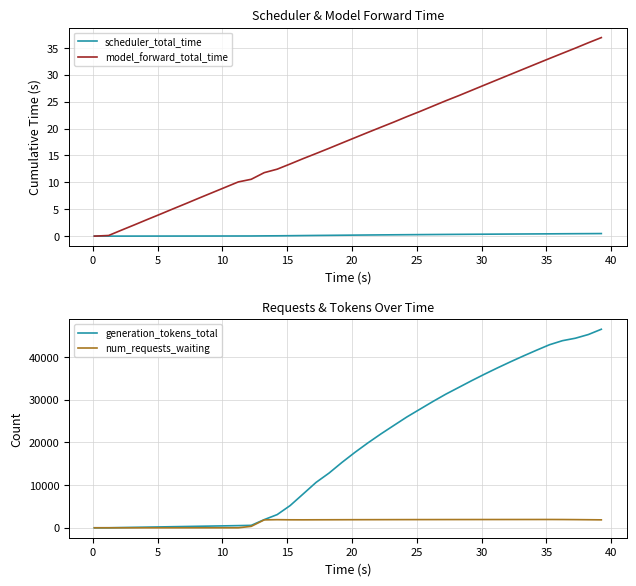

What is the maximum value for model_forward_total_time?

36.9